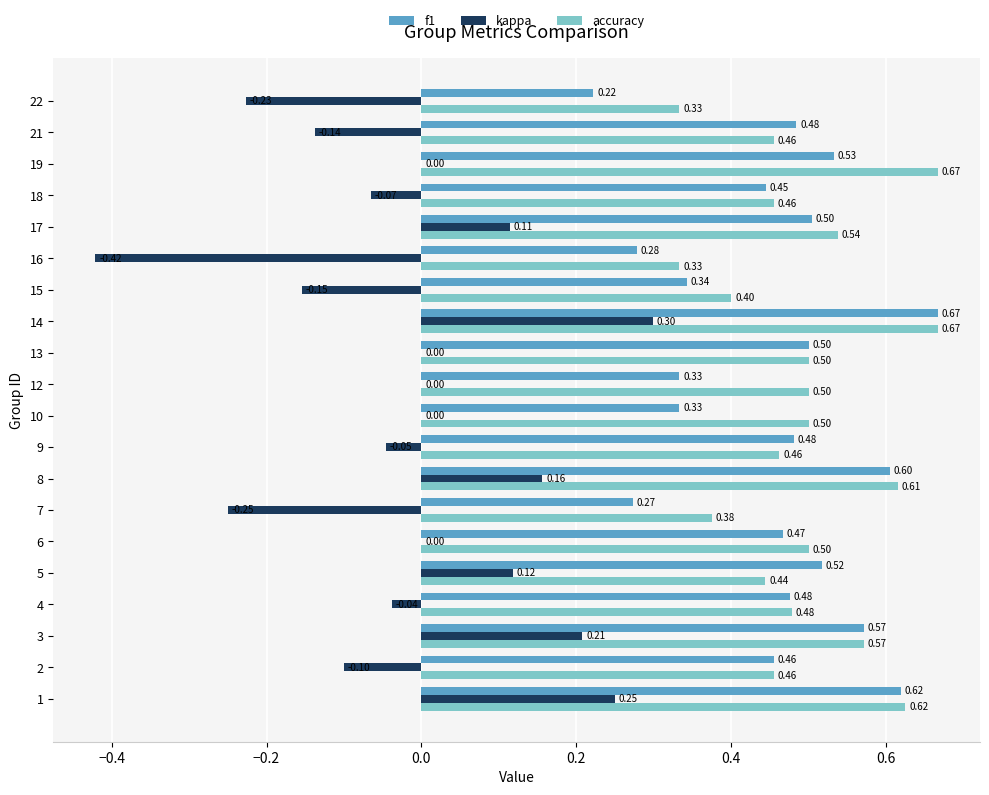

What is the sum of the accuracy values at 1 and 5?

1.1